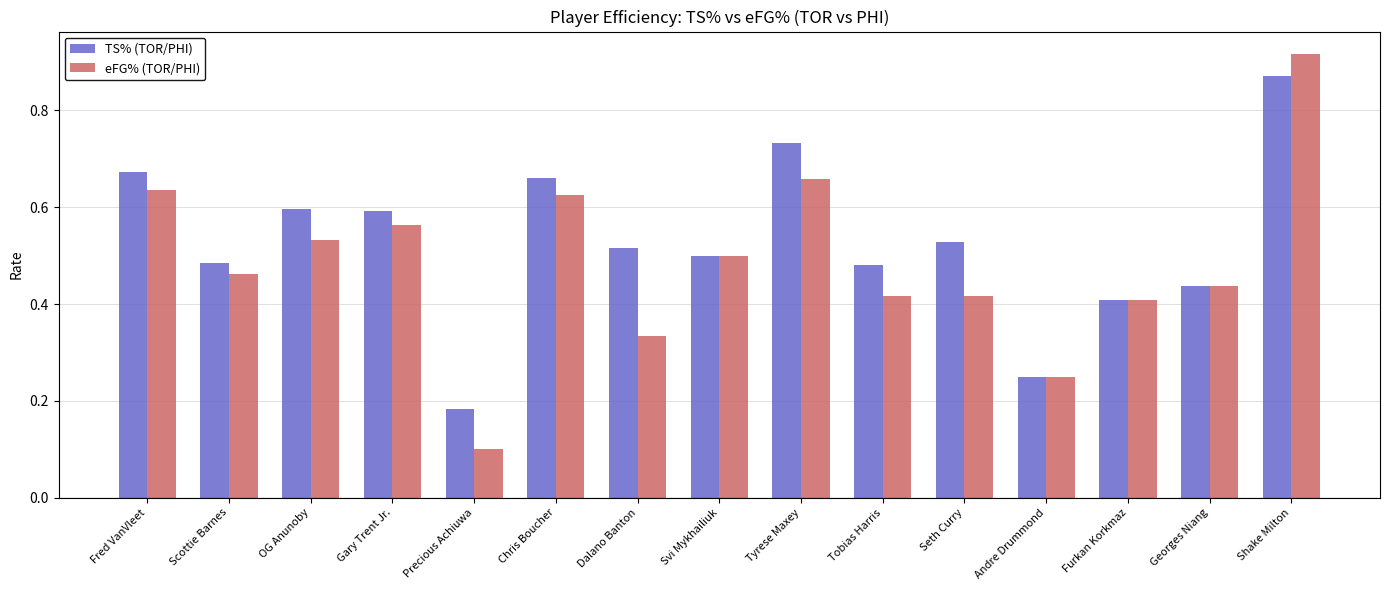

What is the difference between the maximum and minimum values in the eFG% (TOR/PHI) series?

0.8